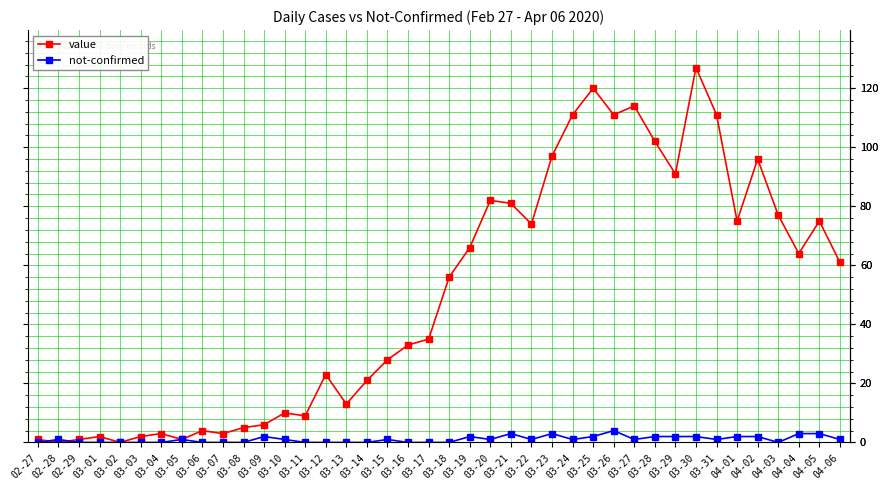

Which series has the largest range (max minus min)?

value